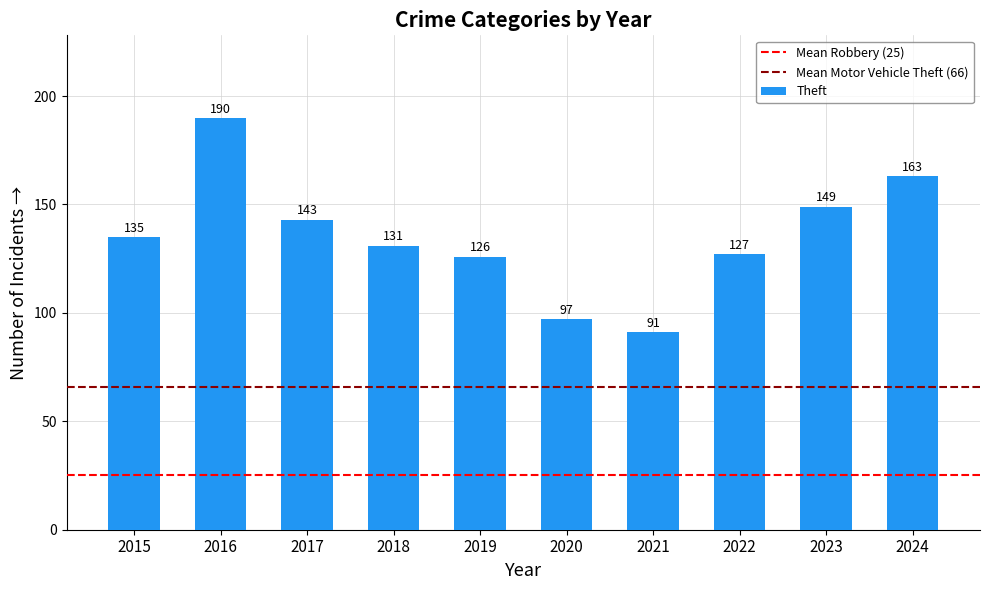

What is the maximum value shown in the chart?

190